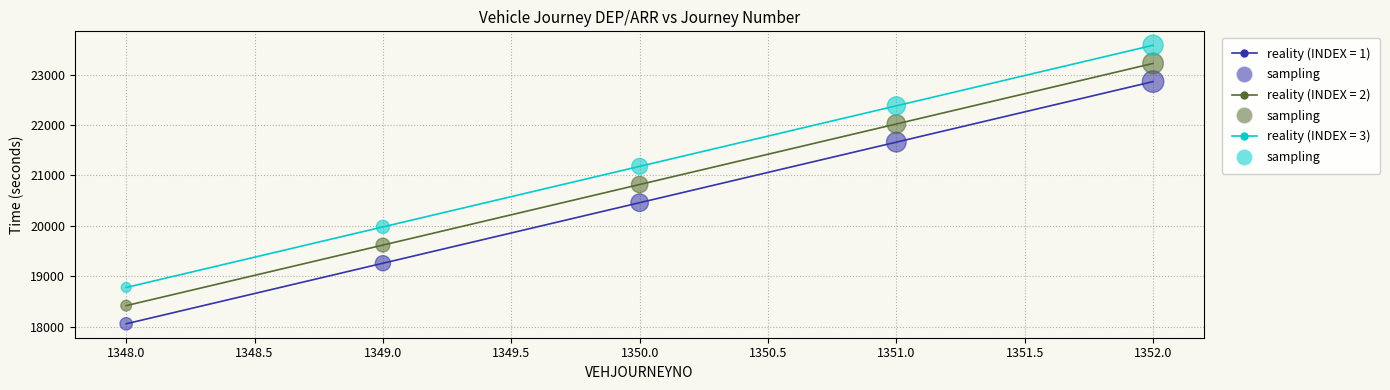

What is the spread (max minus min) of values at 1348.0?

720